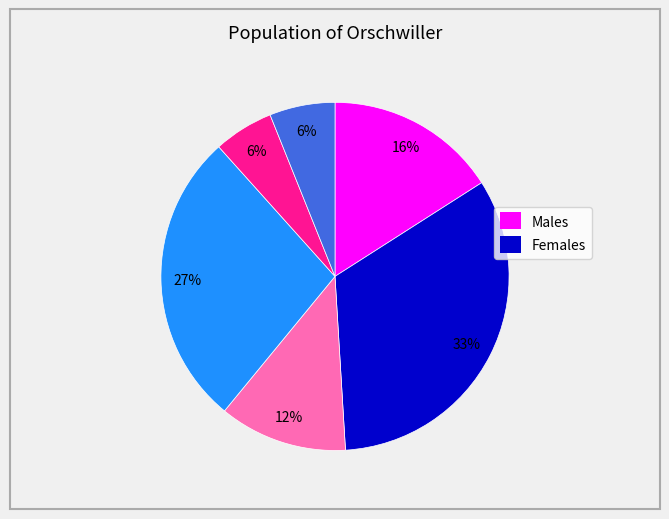

Is there any slice that represents more than half of the pie?

No